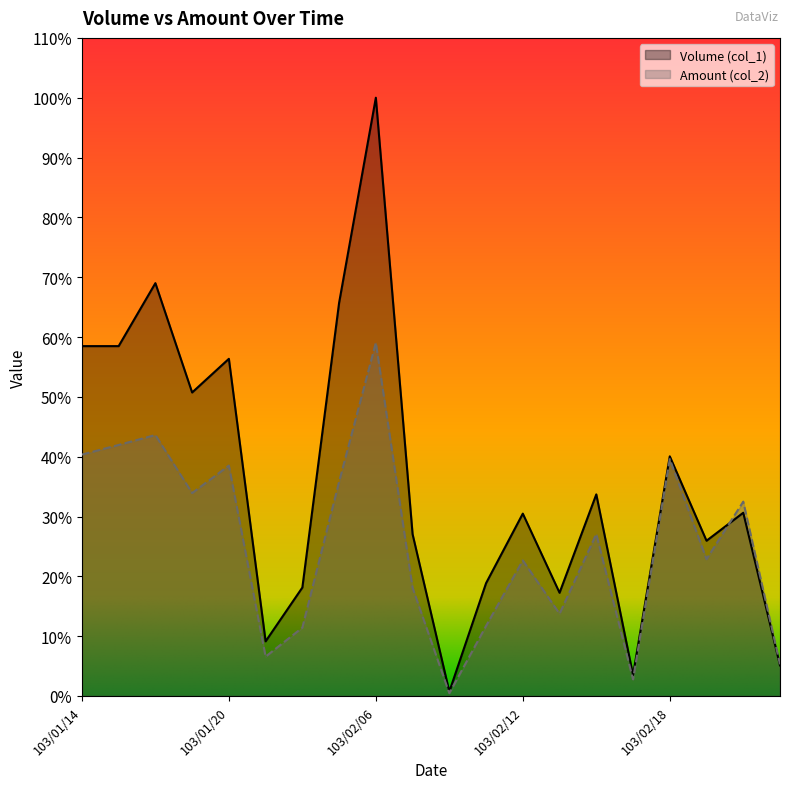

How many intersections are there between Amount (col_2) and Volume (col_1)?

1